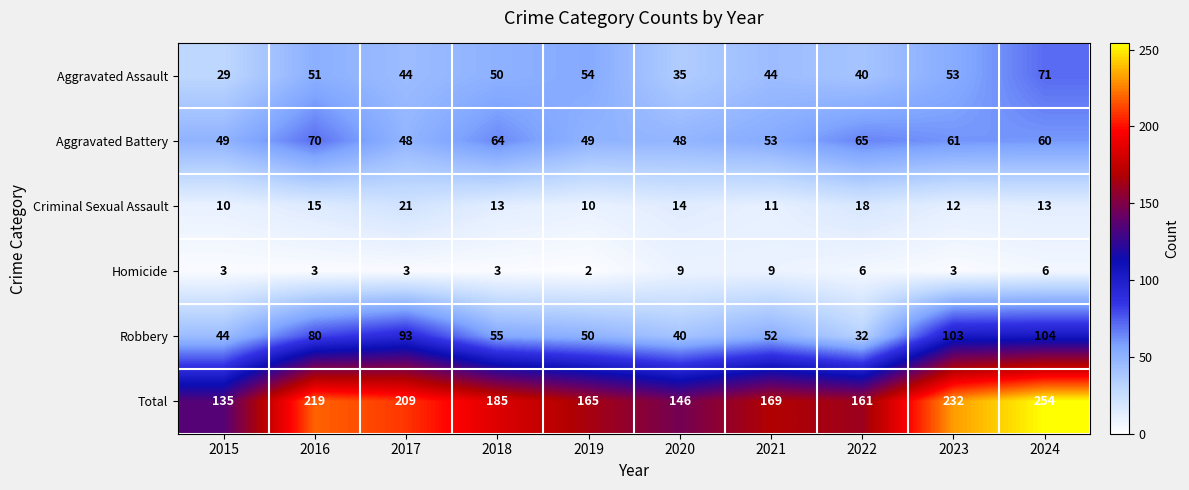

Which series has the largest total across all categories?

Total